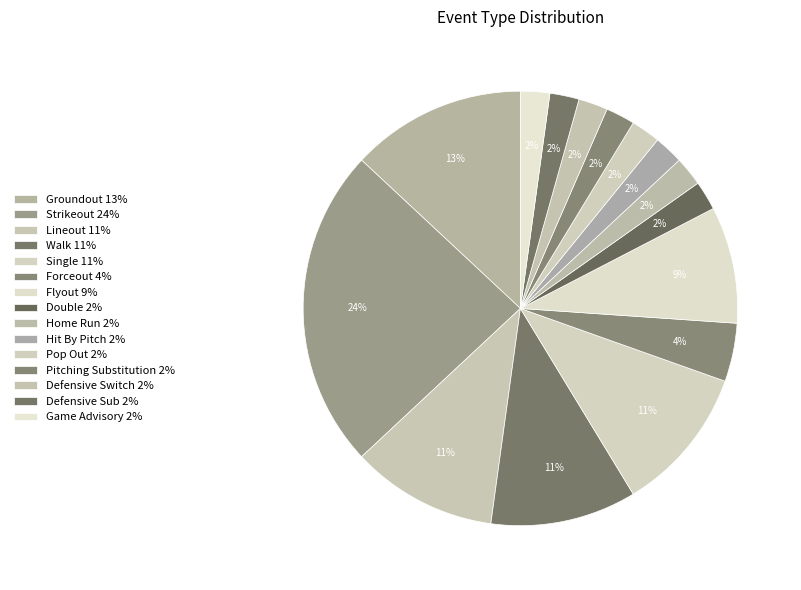

Rank the categories by value from lowest to highest.

Double, Home Run, Hit By Pitch, Pop Out, Pitching Substitution, Defensive Switch, Defensive Sub, Game Advisory, Forceout, Flyout, Lineout, Walk, Single, Groundout, Strikeout